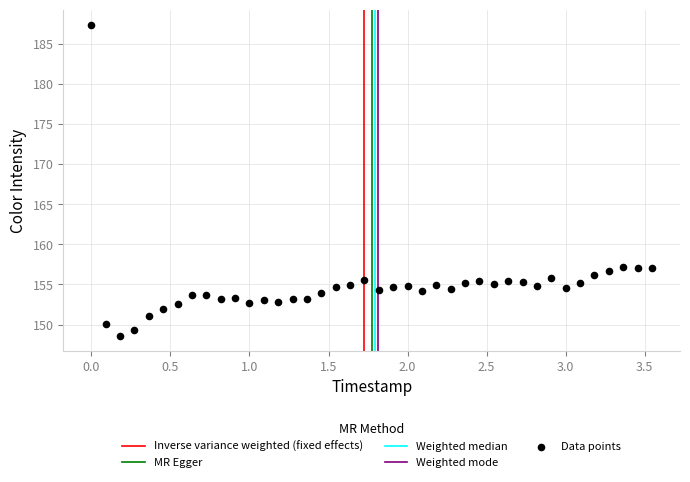

What is the range of X values (max minus min)?

3.5